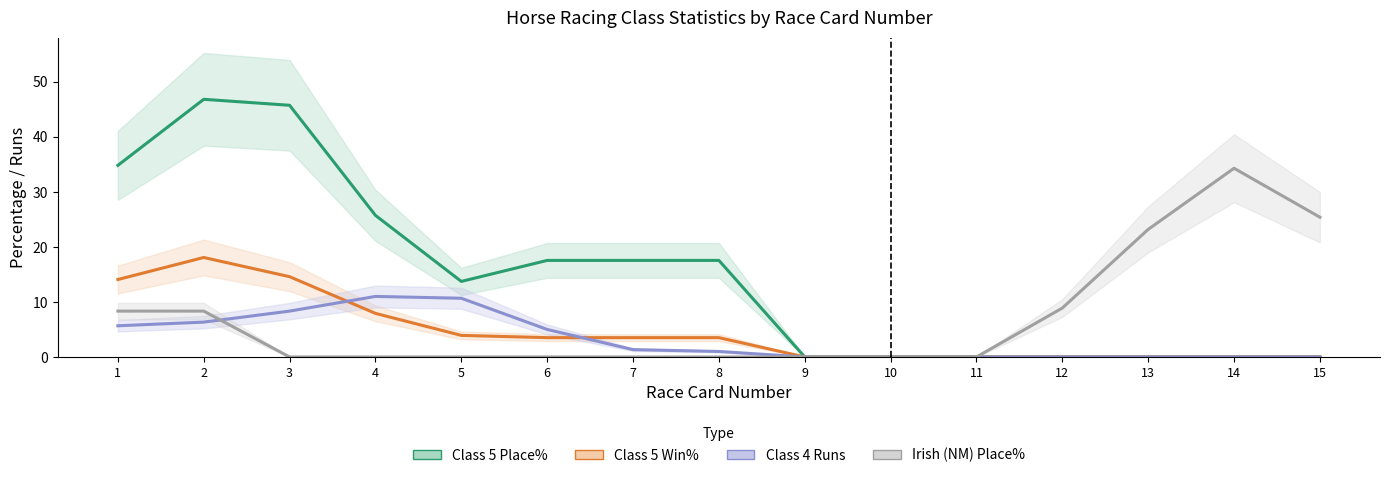

True or false: Irish (NM) Place% and Class 5 Win% cross at least once.

False